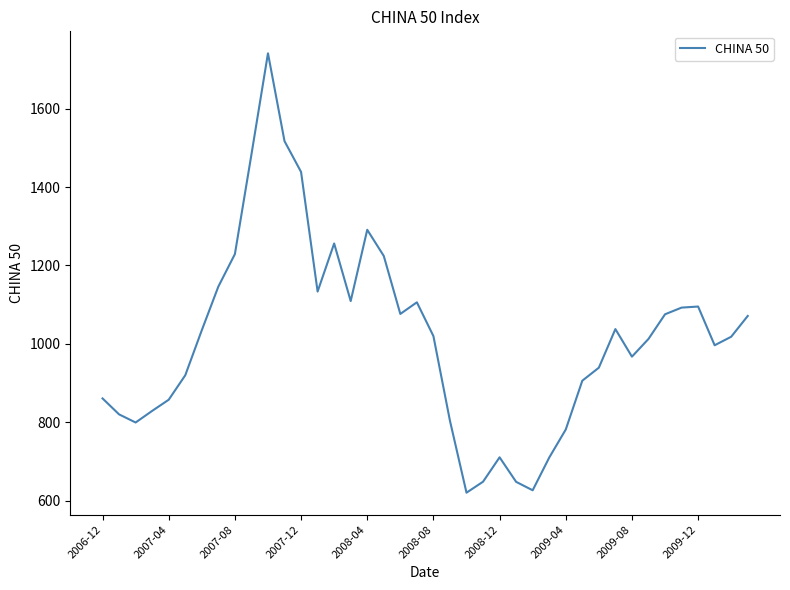

How many interior local valleys (lower than both neighbors) does the data have?

8